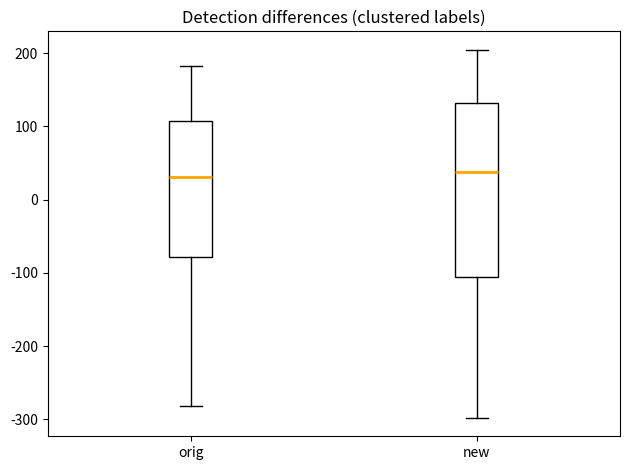

Reading left to right, read every box against the y-axis: the position of its median line, the range the box covers, and the ends of its whiskers. The values are not printed on the chart, so give them approximately, as read against the axis.

orig: median 30, box -80 to 110, whiskers -280 to 180
new: median 40, box -110 to 130, whiskers -300 to 200